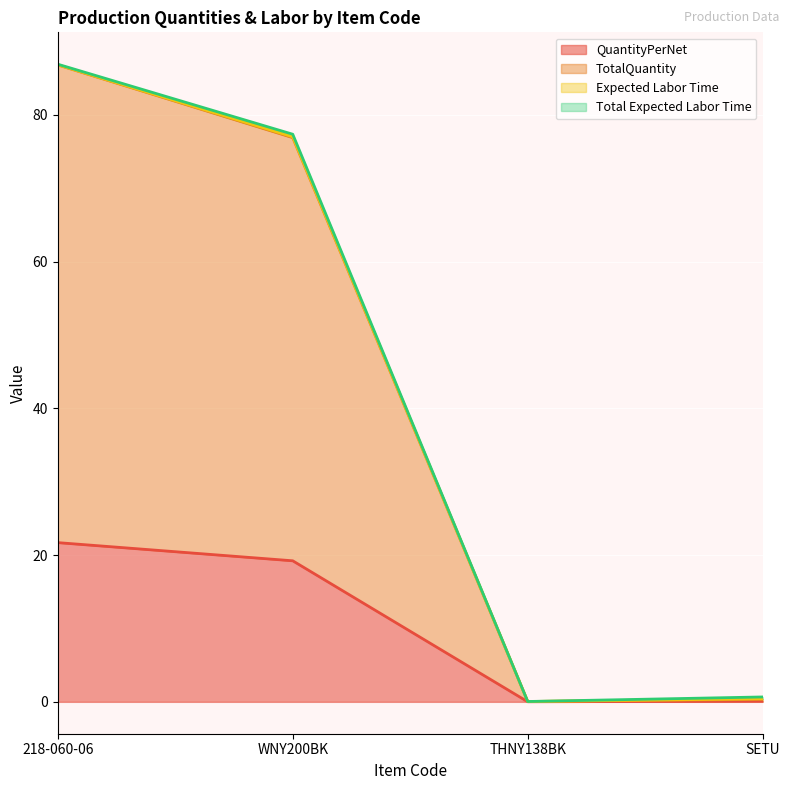

True or false: TotalQuantity has a value of 0.3 at SETU.

True